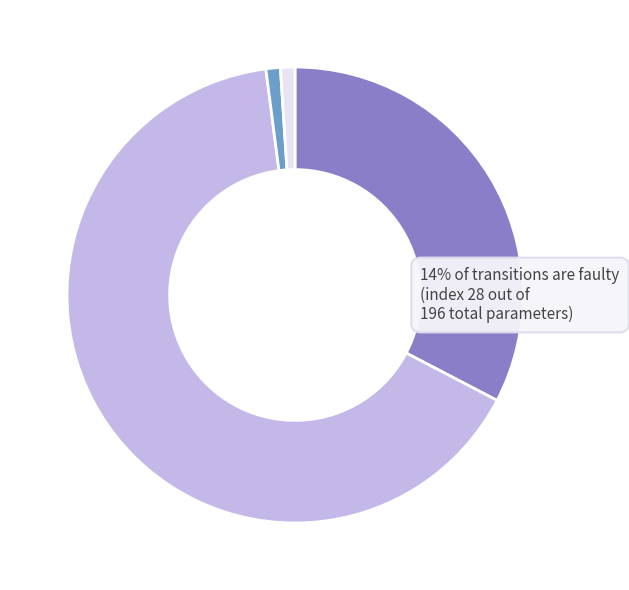

Does any single category account for the majority?

Yes